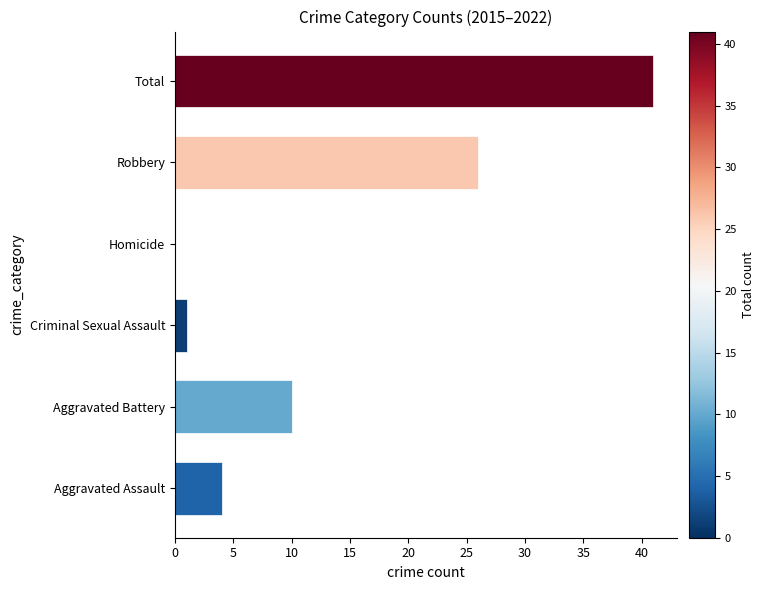

The chart shows a value of 2 at Aggravated Battery. True or false?

False